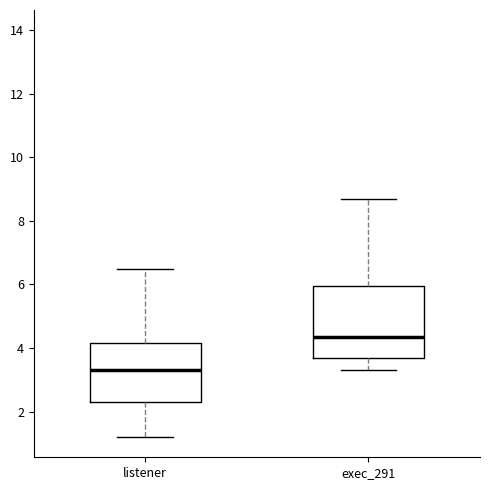

Where is the lower edge of the box for exec_291 on the y-axis? The values are not printed on the chart, so give them approximately, as read against the axis.

3.8